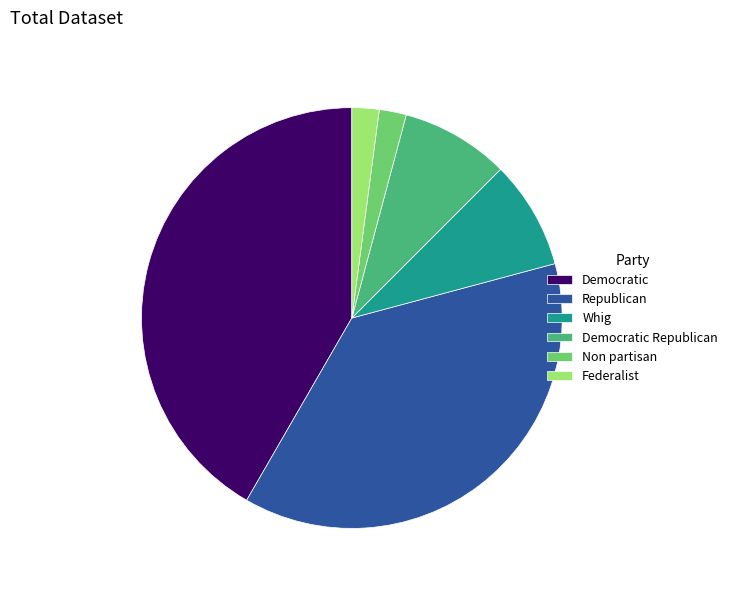

Do Federalist and Democratic together represent more than half of the pie?

No